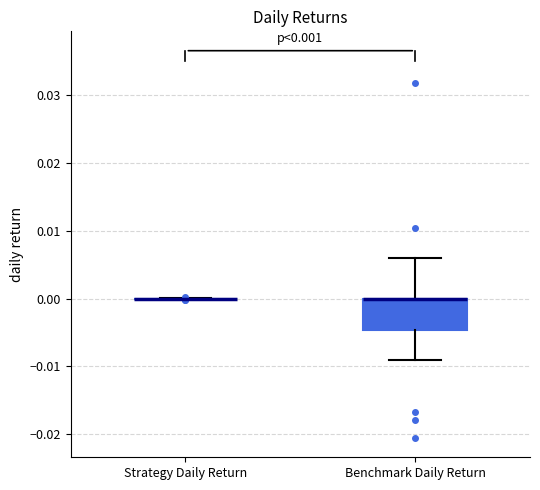

Comparing the boxes themselves (not the whiskers), which one is the tallest?

Benchmark Daily Return